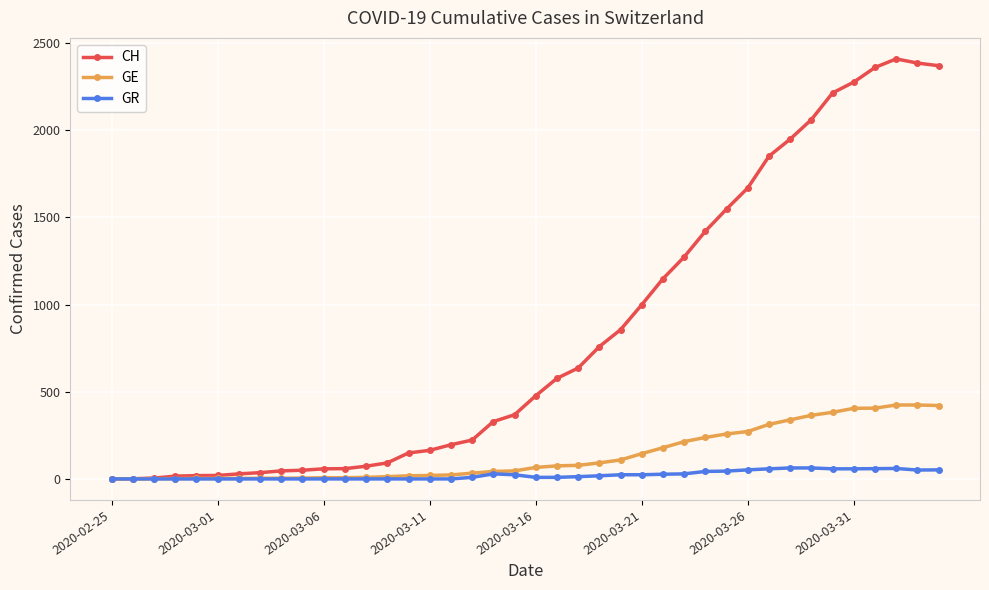

List the series in order of their peak value, highest first.

CH, GE, GR